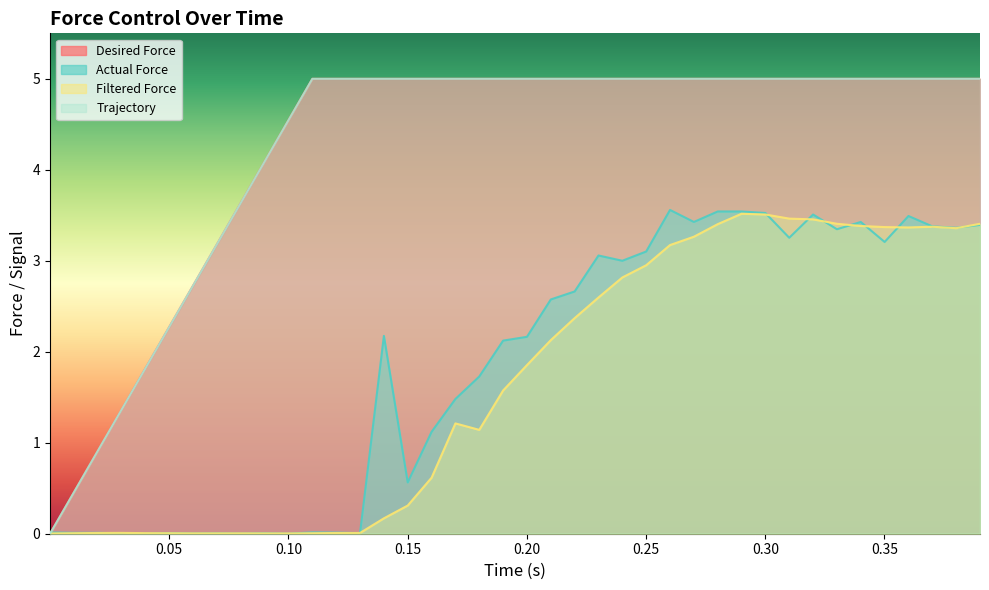

How many series are shown in this chart?

4